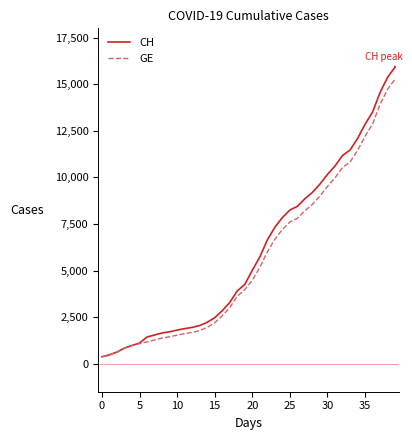

Which series has the largest range (max minus min)?

CH